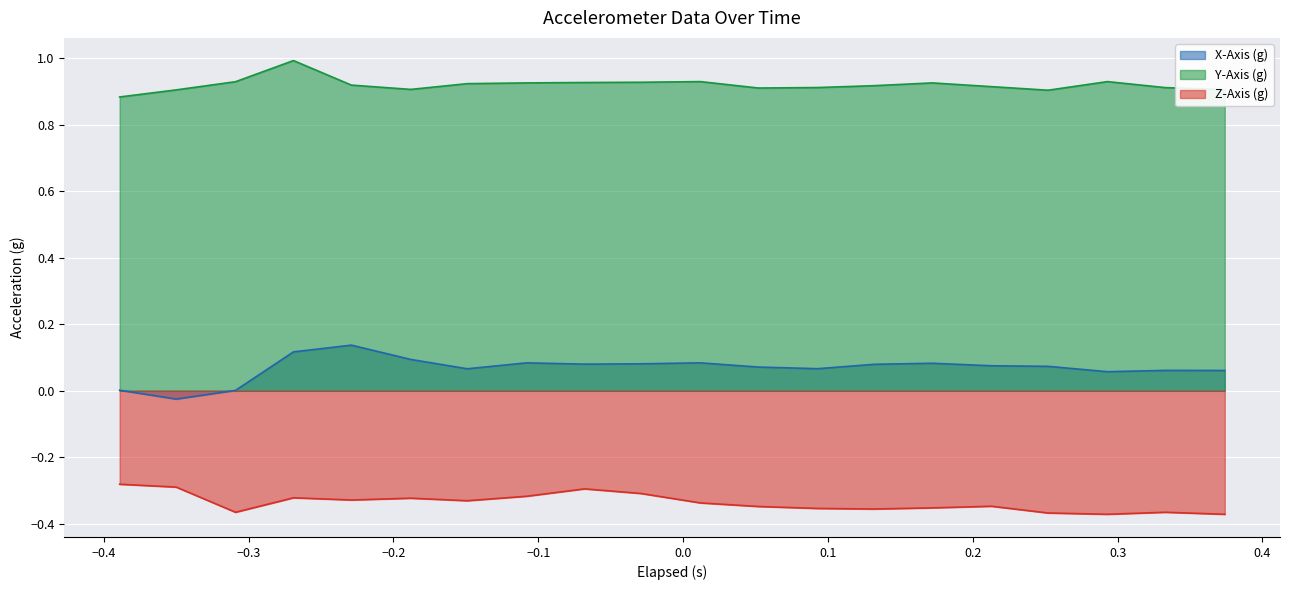

Reading left to right, list all the values displayed in this chart.

X-Axis (g): 0.0	-0.0	0.0	0.1	0.1	0.1	0.1	0.1	0.1	0.1	0.1	0.1	0.1	0.1	0.1	0.1	0.1	0.1	0.1	0.1
Y-Axis (g): 0.9	0.9	0.9	1.0	0.9	0.9	0.9	0.9	0.9	0.9	0.9	0.9	0.9	0.9	0.9	0.9	0.9	0.9	0.9	0.9
Z-Axis (g): -0.3	-0.3	-0.4	-0.3	-0.3	-0.3	-0.3	-0.3	-0.3	-0.3	-0.3	-0.3	-0.4	-0.4	-0.4	-0.3	-0.4	-0.4	-0.4	-0.4